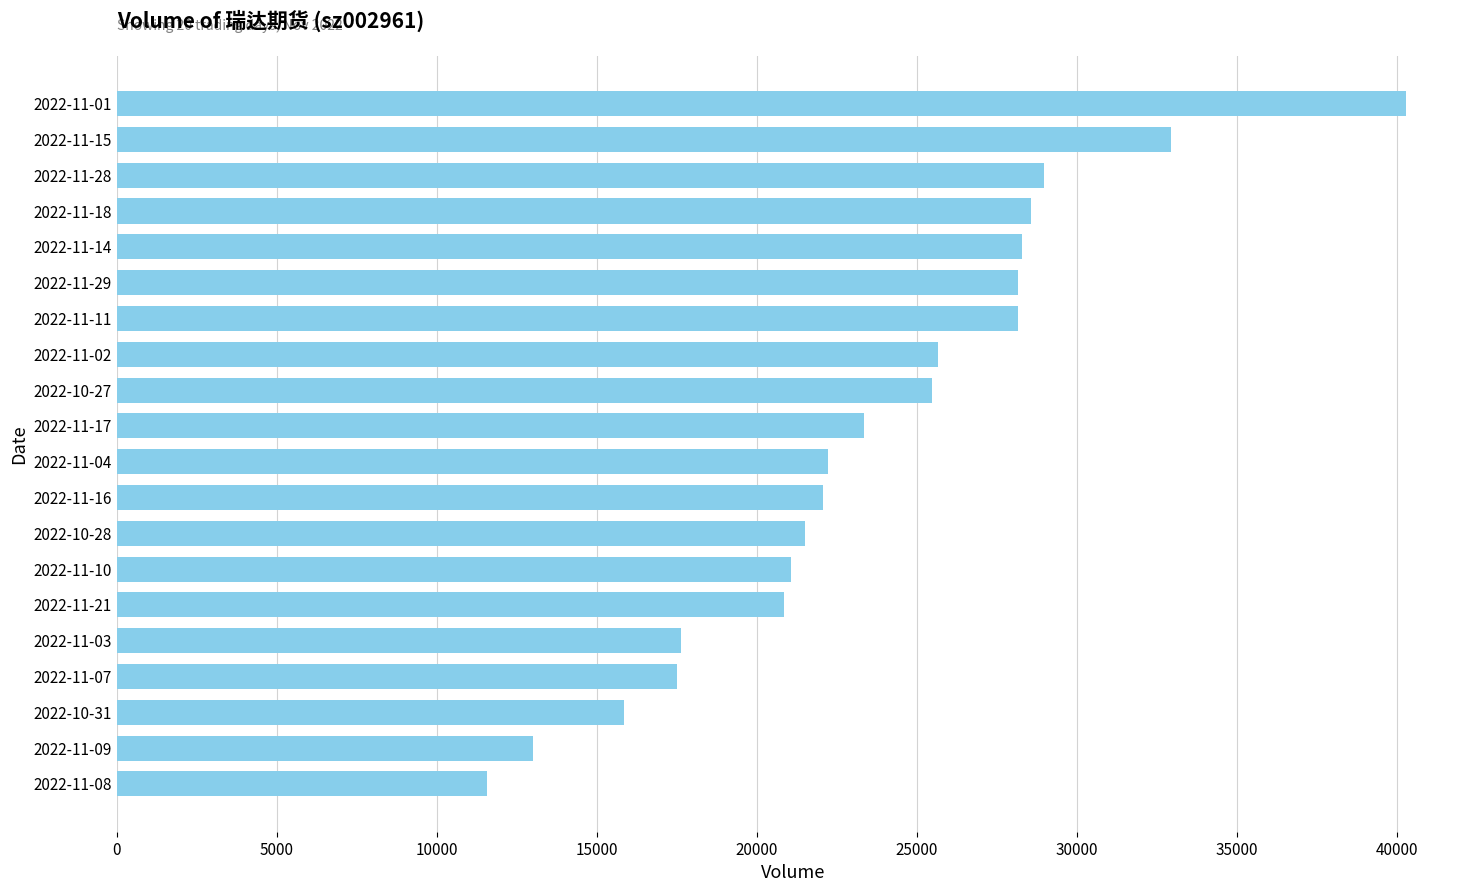

What is the change in value from 2022-11-15 to 2022-11-02?

-7264